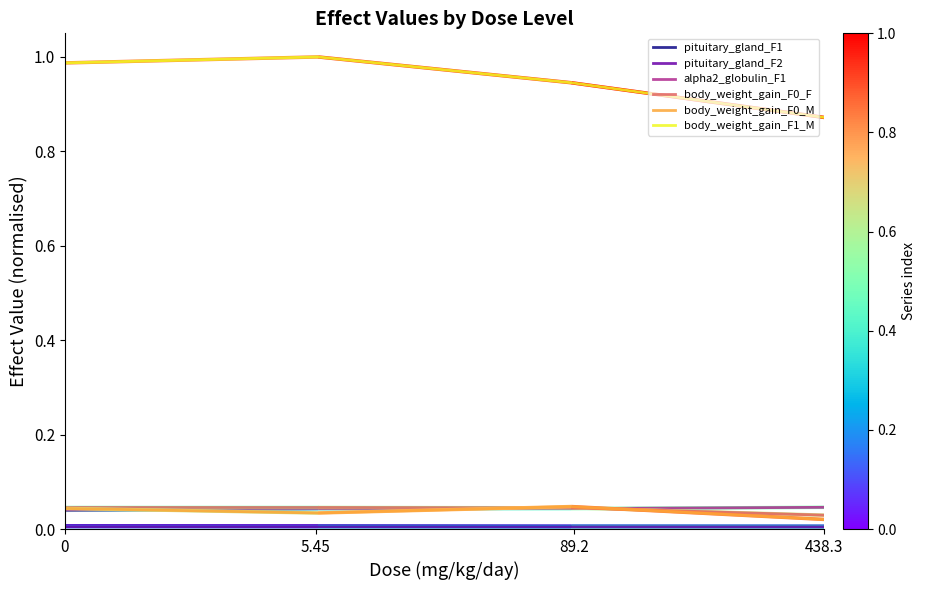

Which category has the lowest value across all series?

438.3